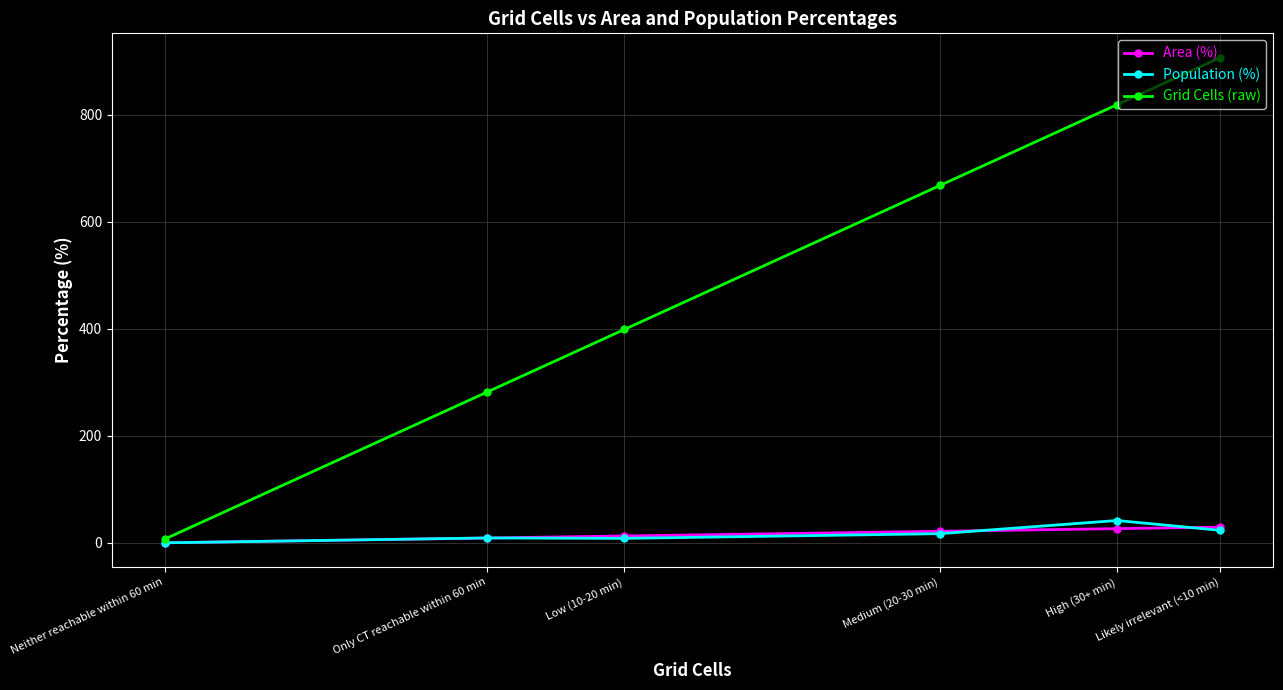

What is the spread (max minus min) of values at Only CT reachable within 60 min?

272.9